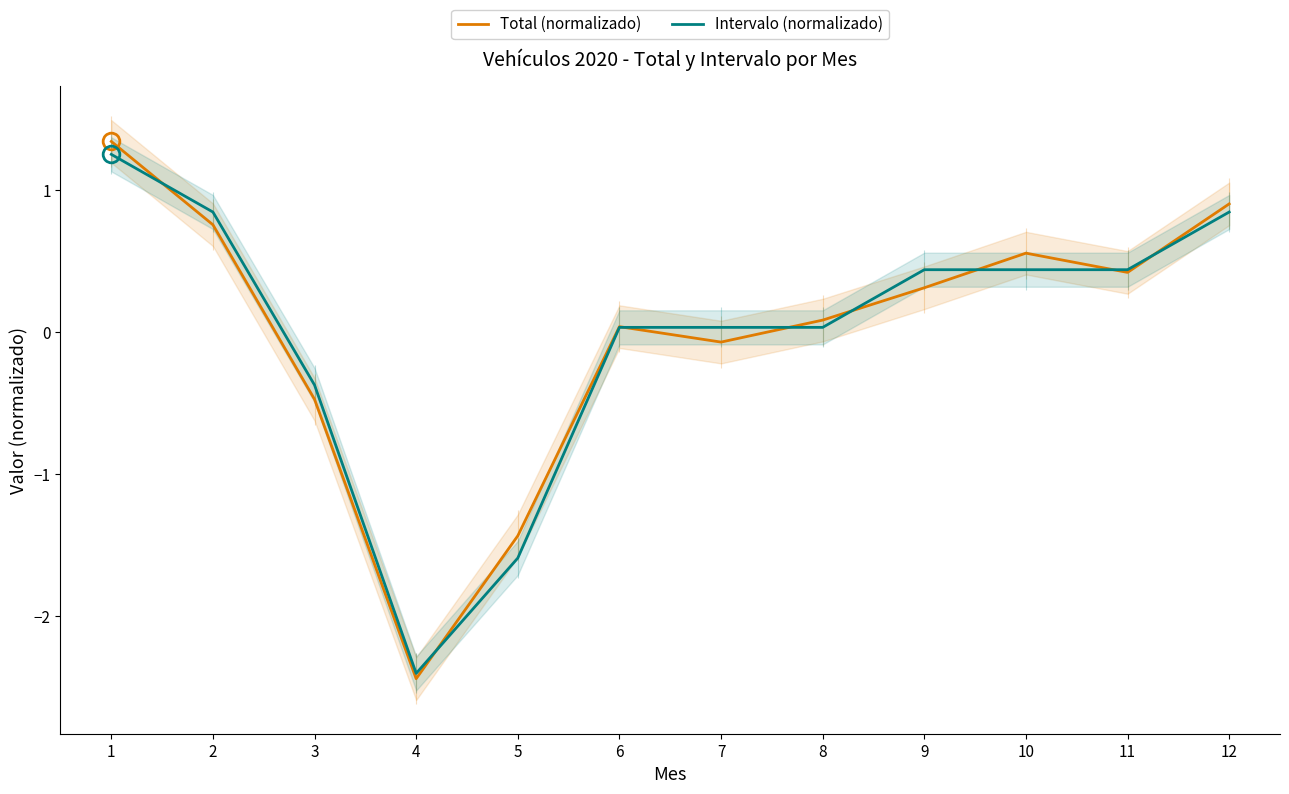

Rank the series at 5 from lowest to highest value.

Intervalo (normalizado), Total (normalizado)